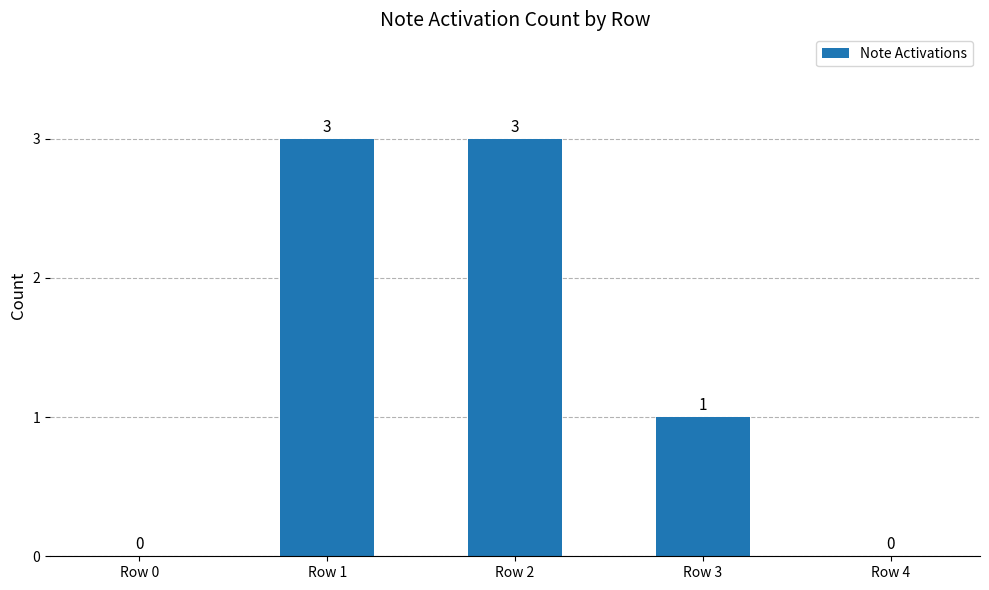

Where is the data nearest to the value 1?

Row 3